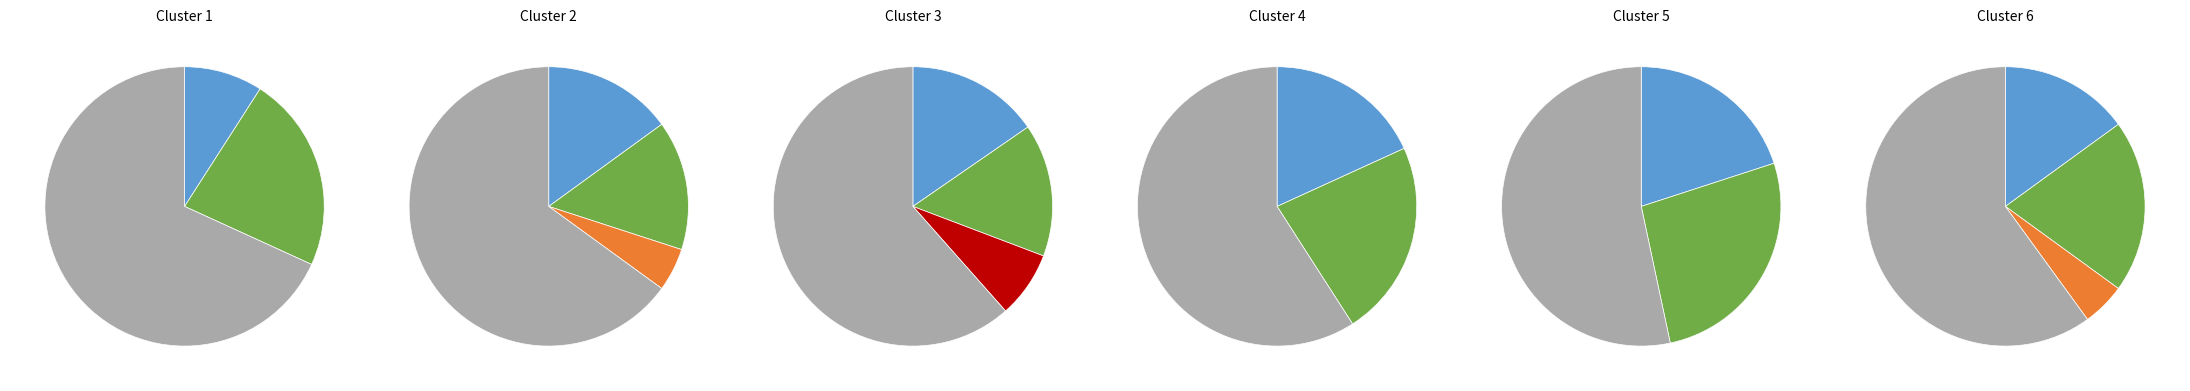

Which category has the smallest portion of the pie?

Criminal Sexual Assault